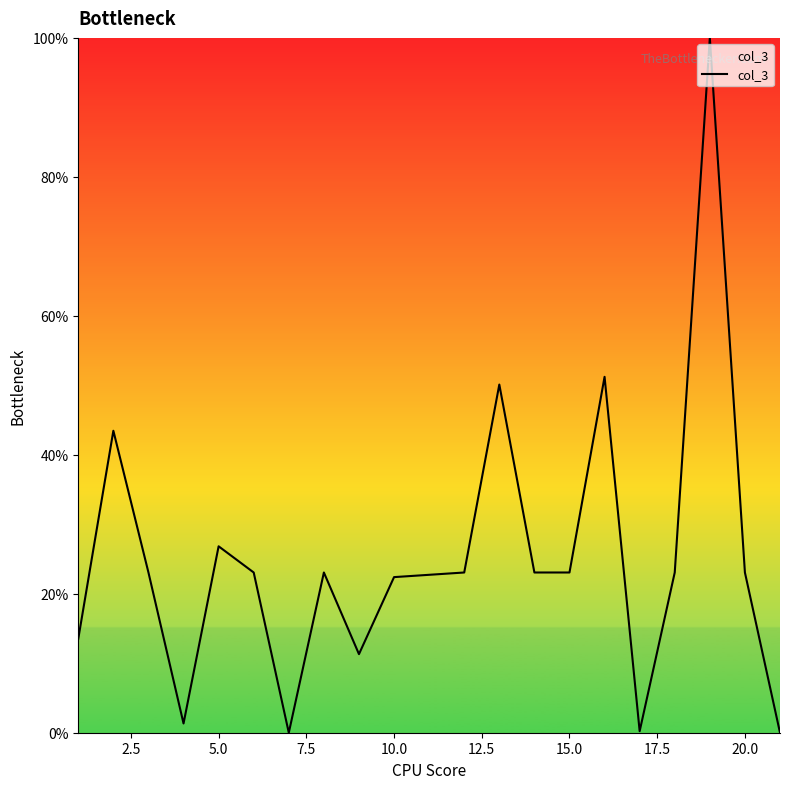

What is the difference between the maximum and minimum values?

100.0